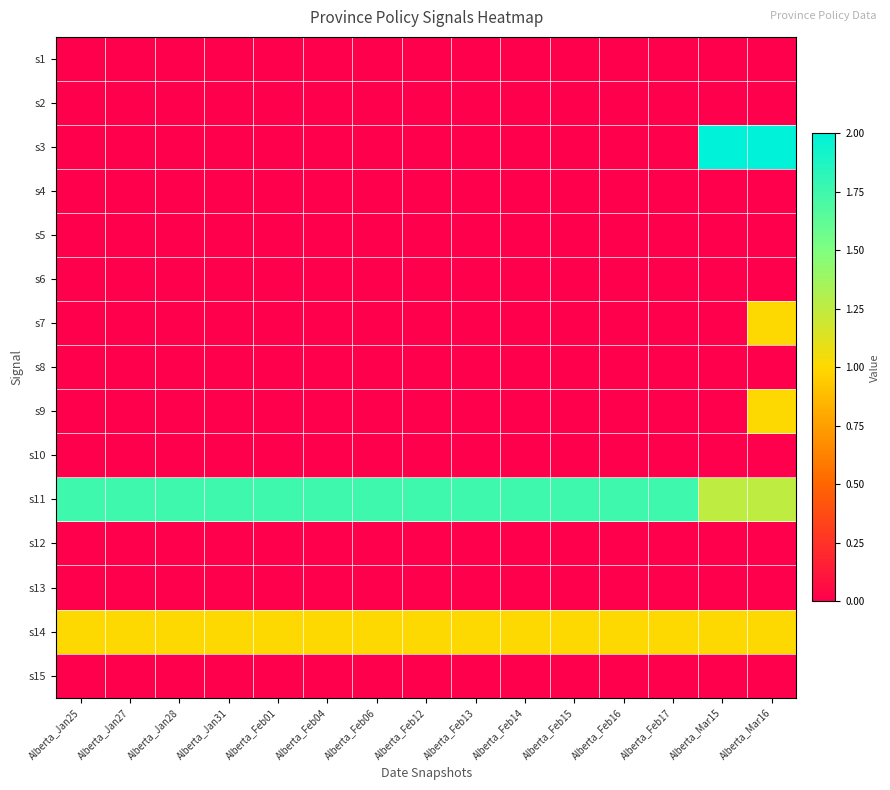

Which series has the widest spread of values?

s3